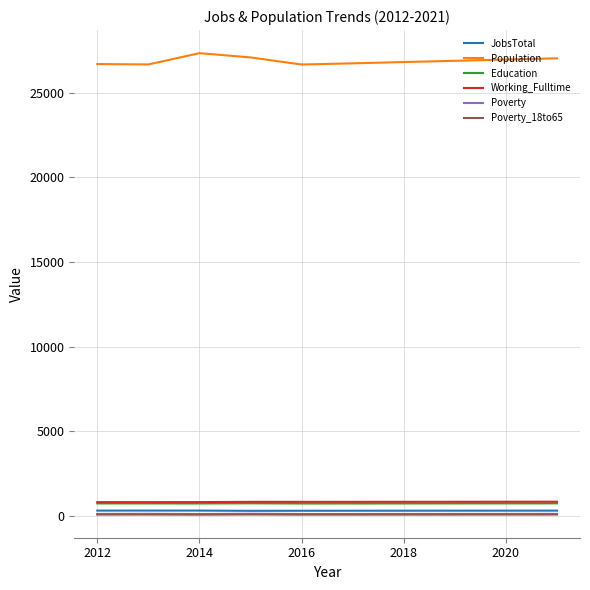

Which series has the largest range (max minus min)?

Population